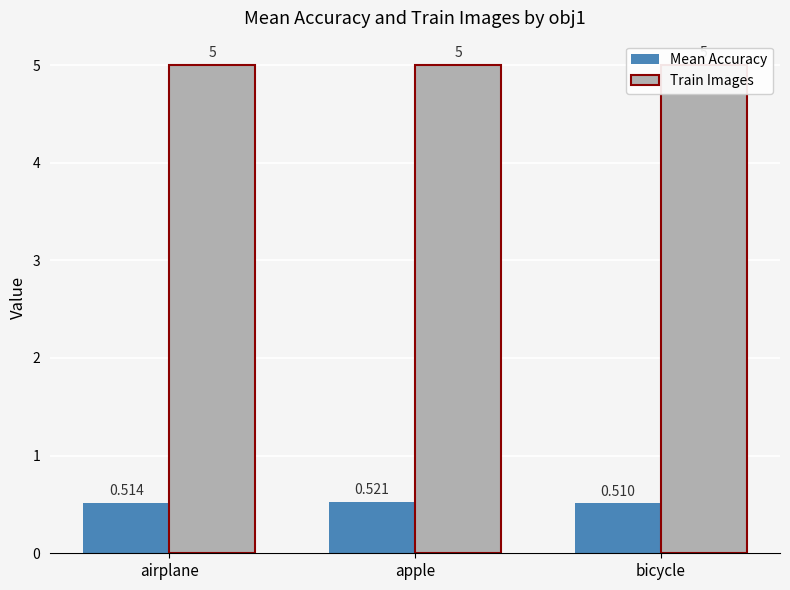

Which series has the largest total across all categories?

Train Images